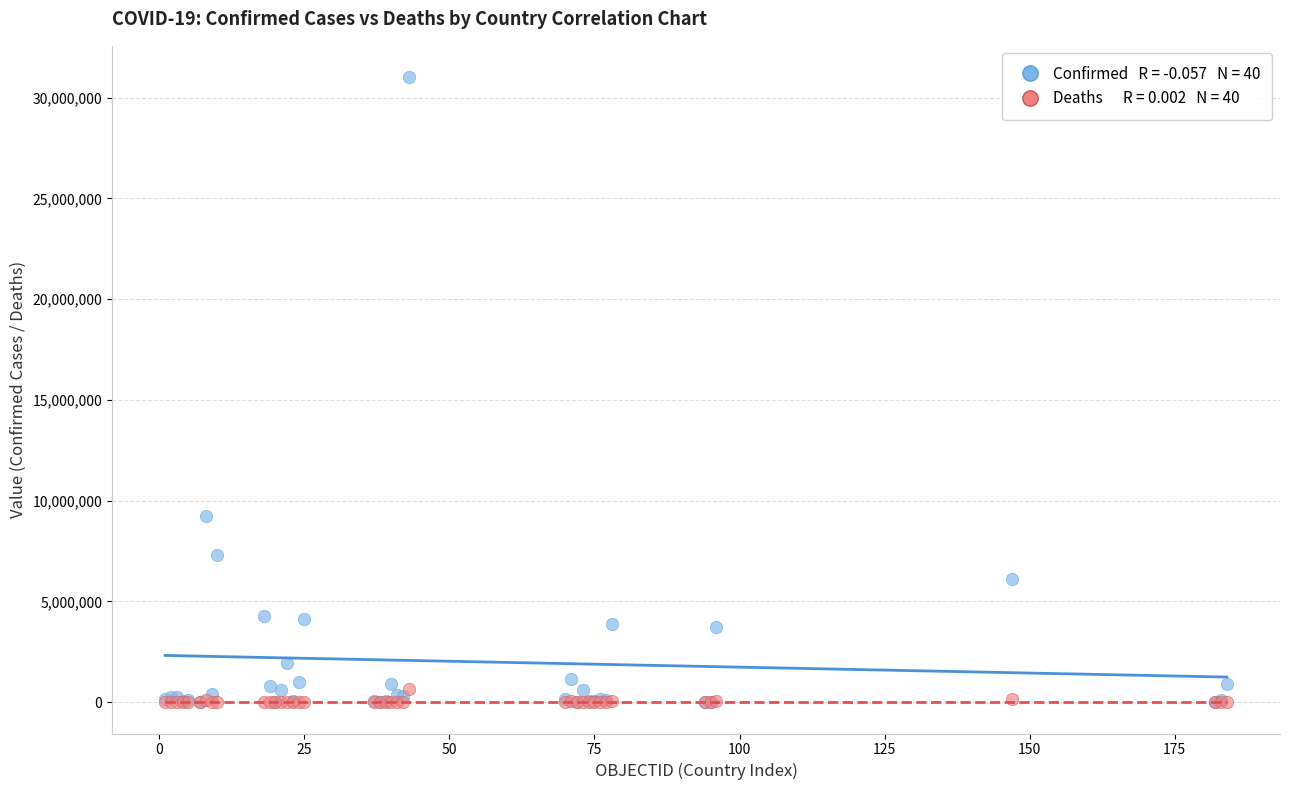

Across all series, what Y value is closest to 15509529?

9230573